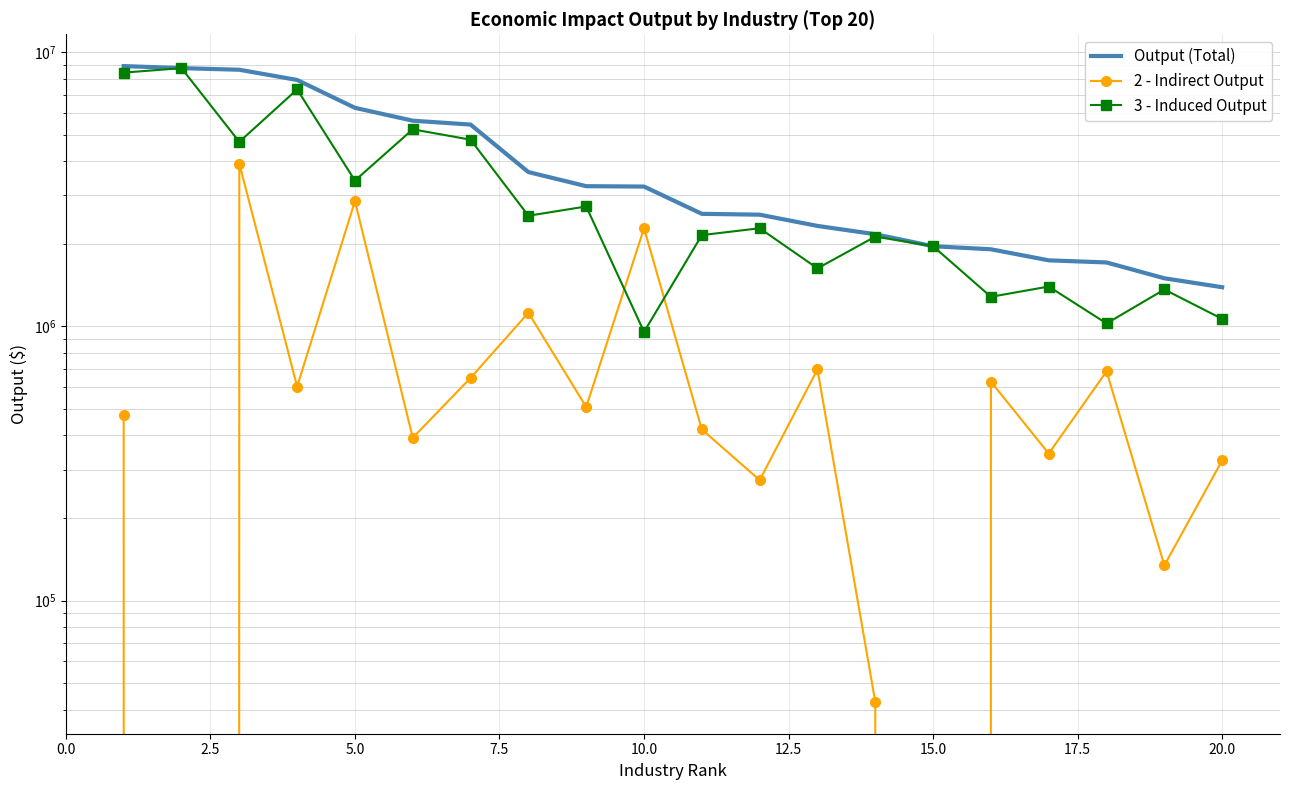

How many data points in 2 - Indirect Output are above 507862?

10